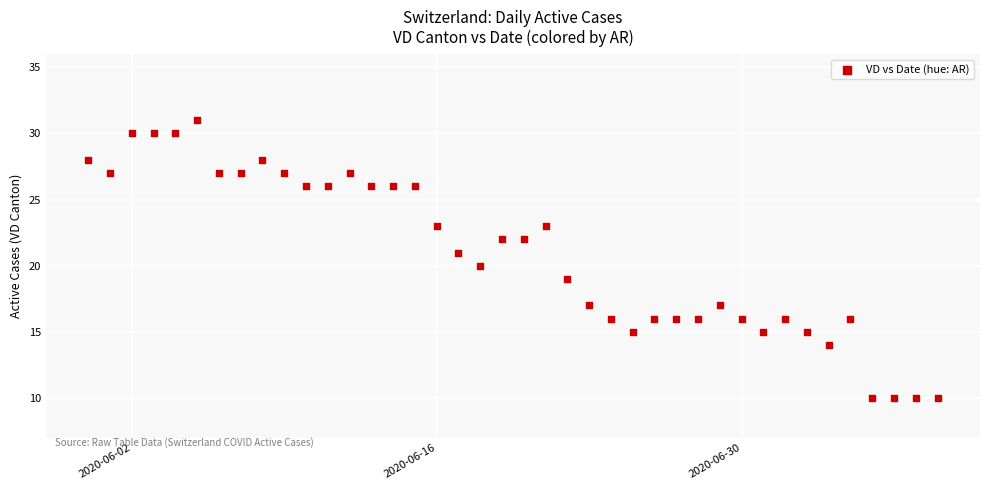

What is the range of Y values (max minus min)?

21